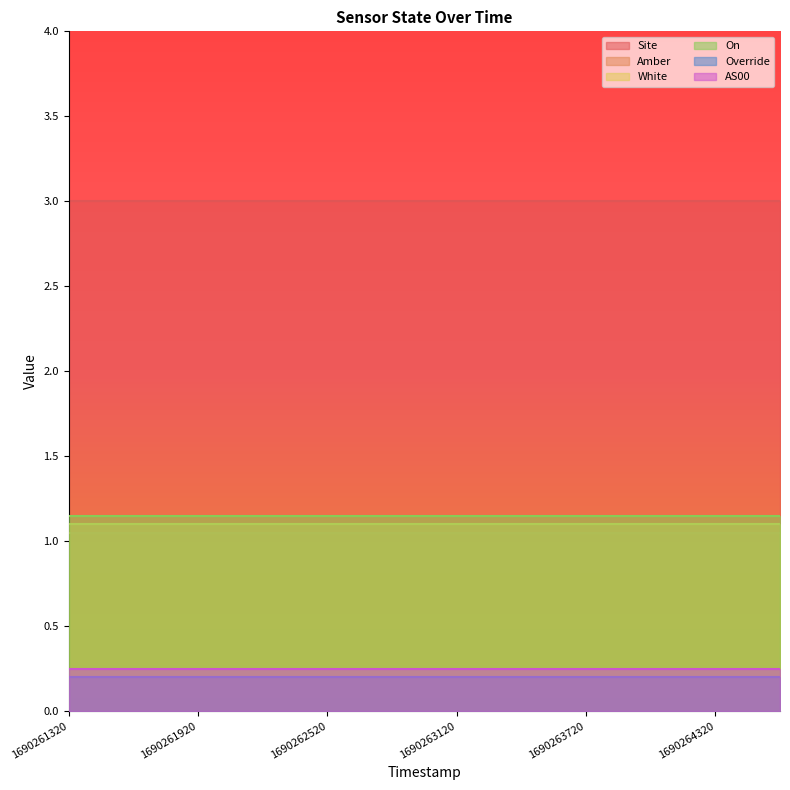

What is the average value of the Site series?

3.0